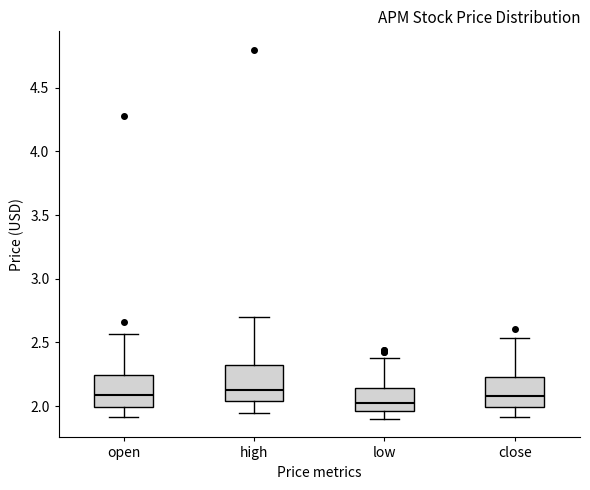

Reading left to right, transcribe this box plot: for each box, give where its median line is, the range the box spans, and where its two whiskers end, as read against the y-axis. The values are not printed on the chart, so give them approximately, as read against the axis.

open: median 2.10, box 2.00 to 2.25, whiskers 1.90 to 2.55
high: median 2.15, box 2.05 to 2.30, whiskers 1.95 to 2.70
low: median 2.05, box 1.95 to 2.15, whiskers 1.90 to 2.40
close: median 2.10, box 2.00 to 2.25, whiskers 1.90 to 2.55